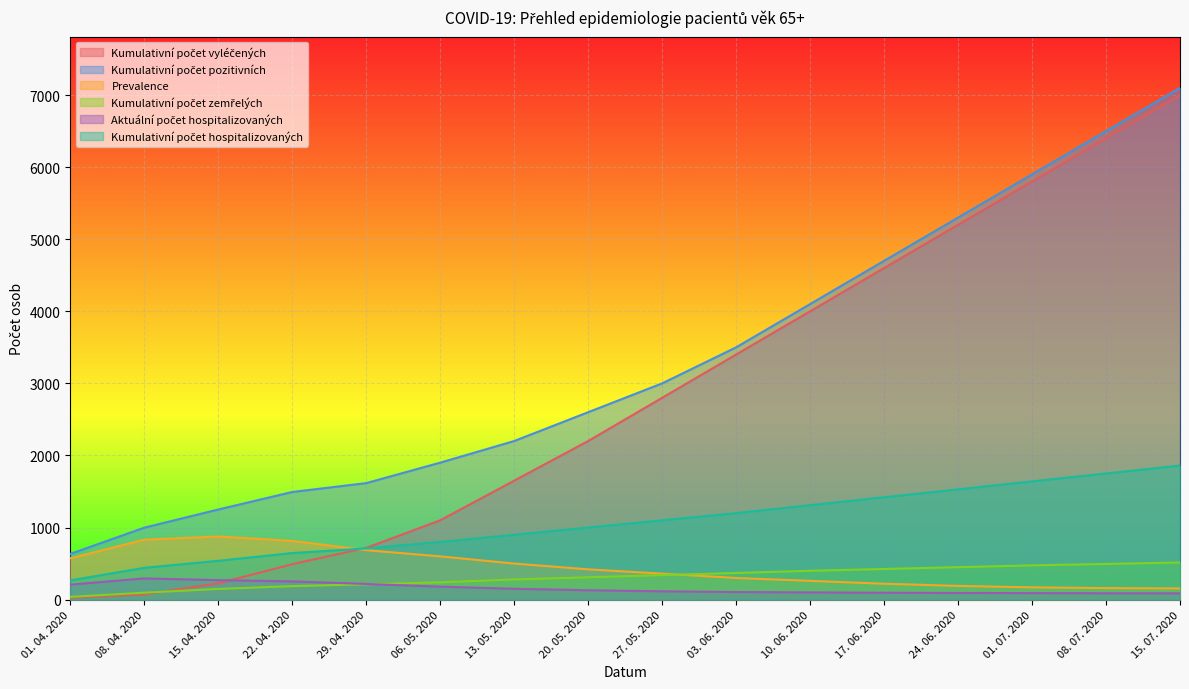

Reading left to right, list all the values displayed in this chart.

Kumulativní počet vyléčených: 01. 04. 2020=23	08. 04. 2020=71	15. 04. 2020=226	22. 04. 2020=491	29. 04. 2020=718	06. 05. 2020=1100	13. 05. 2020=1650	20. 05. 2020=2200	27. 05. 2020=2800	03. 06. 2020=3400	10. 06. 2020=4000	17. 06. 2020=4600	24. 06. 2020=5200	01. 07. 2020=5800	08. 07. 2020=6400	15. 07. 2020=7000
Kumulativní počet pozitivních: 01. 04. 2020=634	08. 04. 2020=998	15. 04. 2020=1250	22. 04. 2020=1493	29. 04. 2020=1616	06. 05. 2020=1900	13. 05. 2020=2200	20. 05. 2020=2600	27. 05. 2020=3000	03. 06. 2020=3500	10. 06. 2020=4100	17. 06. 2020=4700	24. 06. 2020=5300	01. 07. 2020=5900	08. 07. 2020=6500	15. 07. 2020=7100
Prevalence: 01. 04. 2020=573	08. 04. 2020=831	15. 04. 2020=876	22. 04. 2020=815	29. 04. 2020=686	06. 05. 2020=600	13. 05. 2020=500	20. 05. 2020=420	27. 05. 2020=360	03. 06. 2020=300	10. 06. 2020=260	17. 06. 2020=220	24. 06. 2020=190	01. 07. 2020=170	08. 07. 2020=160	15. 07. 2020=155
Kumulativní počet zemřelých: 01. 04. 2020=38	08. 04. 2020=96	15. 04. 2020=148	22. 04. 2020=187	29. 04. 2020=212	06. 05. 2020=240	13. 05. 2020=280	20. 05. 2020=310	27. 05. 2020=340	03. 06. 2020=370	10. 06. 2020=400	17. 06. 2020=425	24. 06. 2020=450	01. 07. 2020=475	08. 07. 2020=495	15. 07. 2020=515
Aktuální počet hospitalizovaných: 01. 04. 2020=208	08. 04. 2020=294	15. 04. 2020=270	22. 04. 2020=253	29. 04. 2020=217	06. 05. 2020=180	13. 05. 2020=150	20. 05. 2020=130	27. 05. 2020=115	03. 06. 2020=105	10. 06. 2020=100	17. 06. 2020=95	24. 06. 2020=92	01. 07. 2020=90	08. 07. 2020=88	15. 07. 2020=87
Kumulativní počet hospitalizovaných: 01. 04. 2020=266	08. 04. 2020=441	15. 04. 2020=538	22. 04. 2020=646	29. 04. 2020=710	06. 05. 2020=800	13. 05. 2020=900	20. 05. 2020=1000	27. 05. 2020=1100	03. 06. 2020=1200	10. 06. 2020=1310	17. 06. 2020=1420	24. 06. 2020=1530	01. 07. 2020=1640	08. 07. 2020=1750	15. 07. 2020=1860